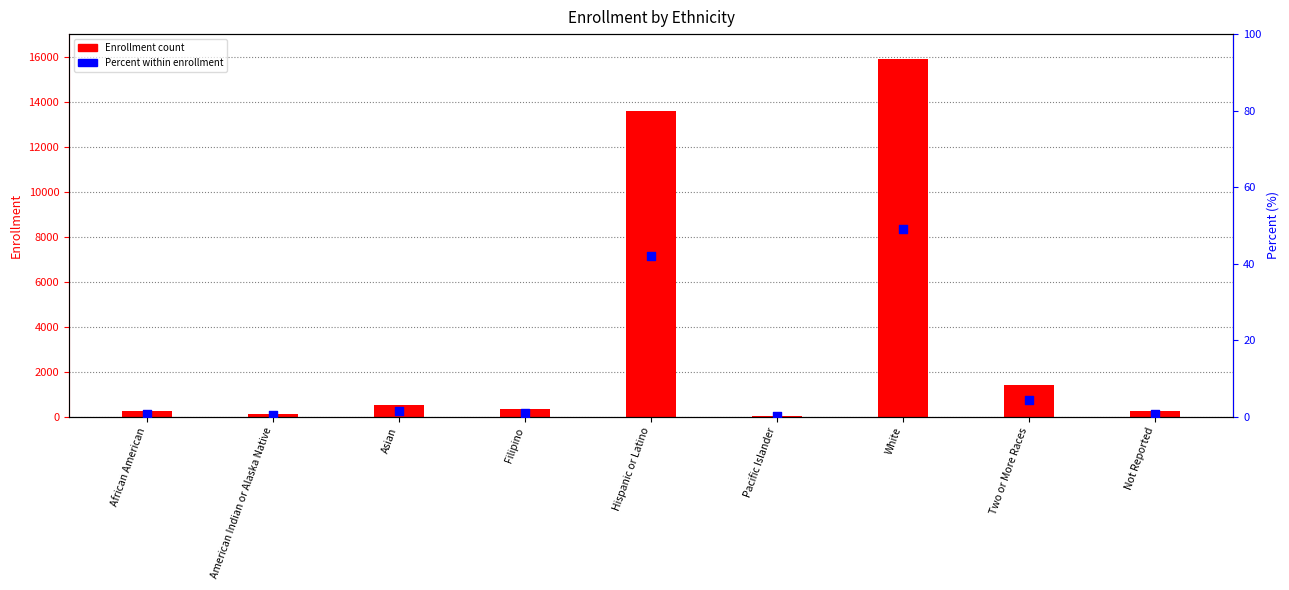

Which series has the largest Y range (max minus min)?

Enrollment count